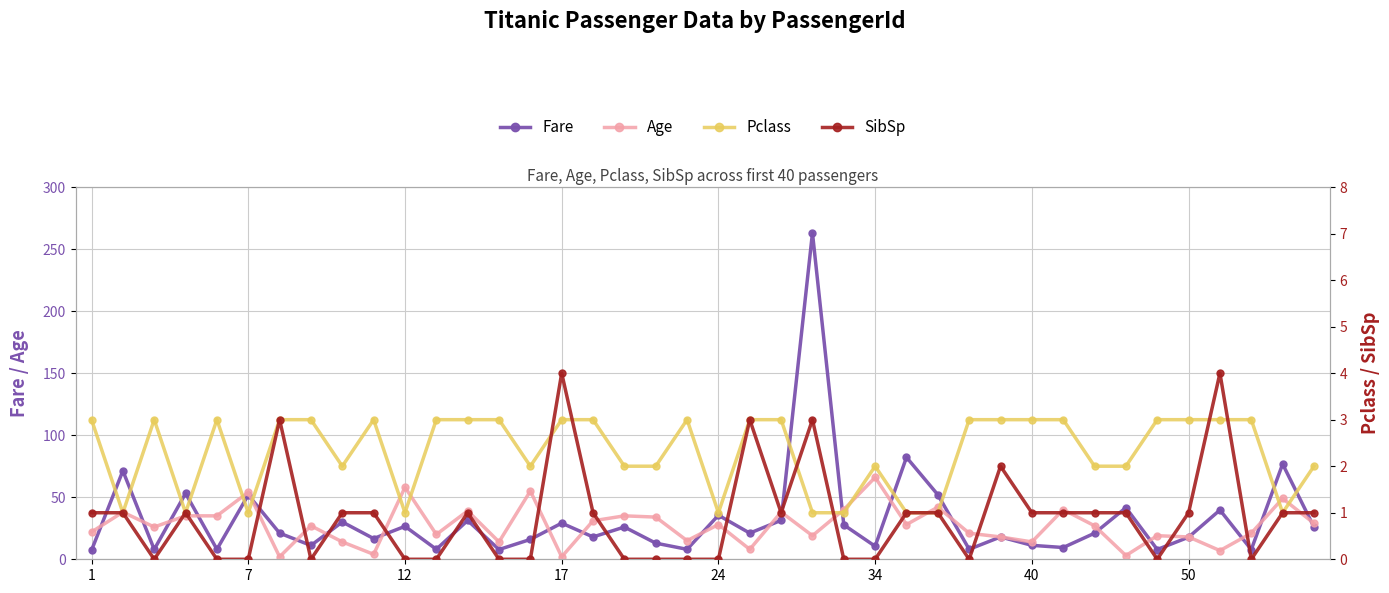

Count the number of data series in this chart.

4